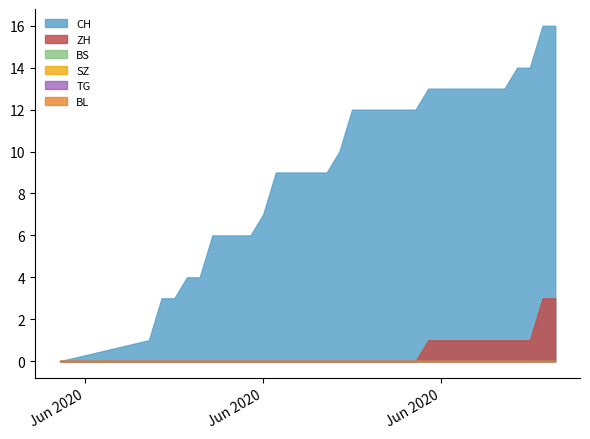

List the series in order of their peak value, lowest first.

BS, SZ, TG, BL, ZH, CH